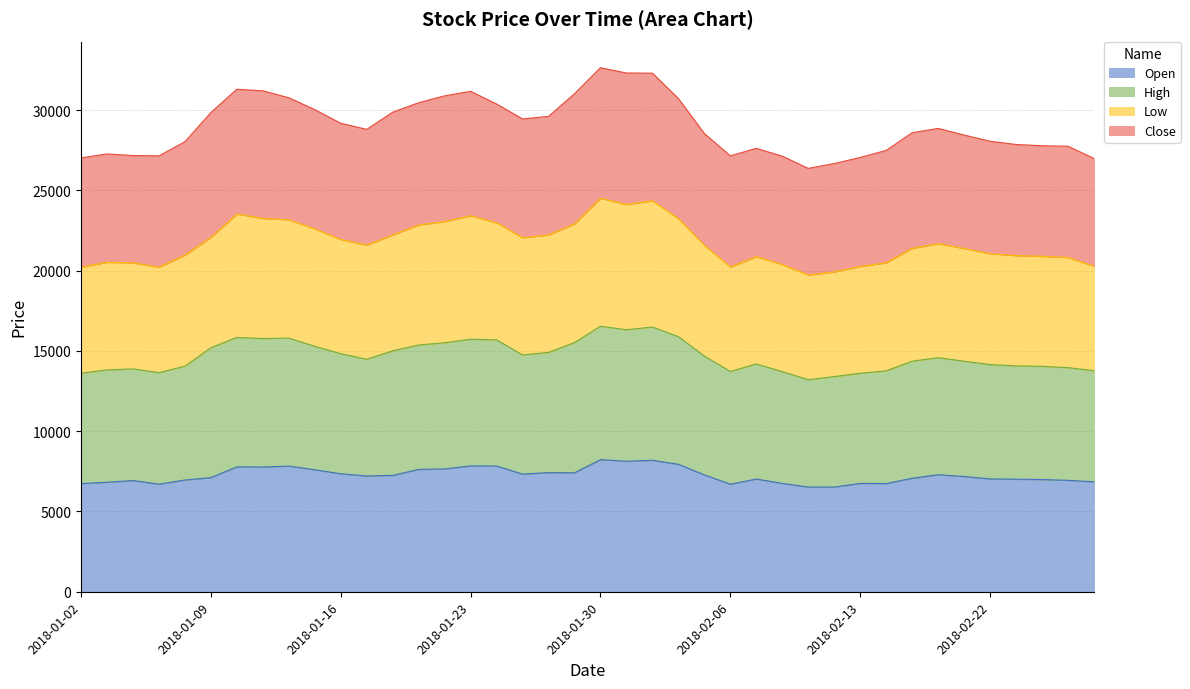

Does the chart display data point markers on the line(s)?

No